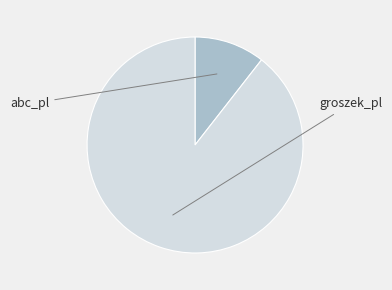

Which category accounts for the majority?

groszek_pl